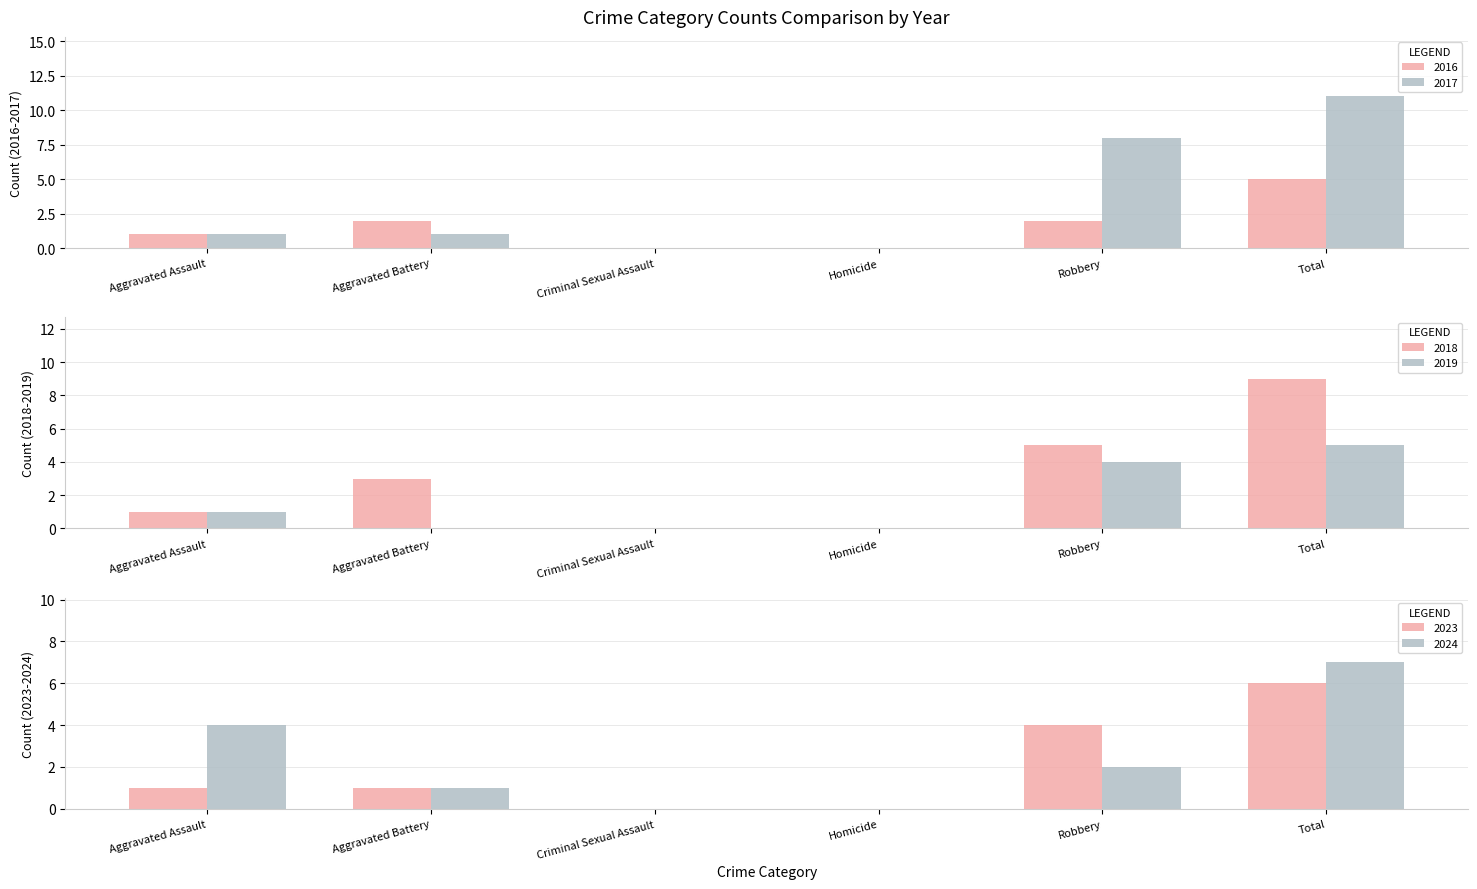

At which category does the chart reach its peak across all series?

Total